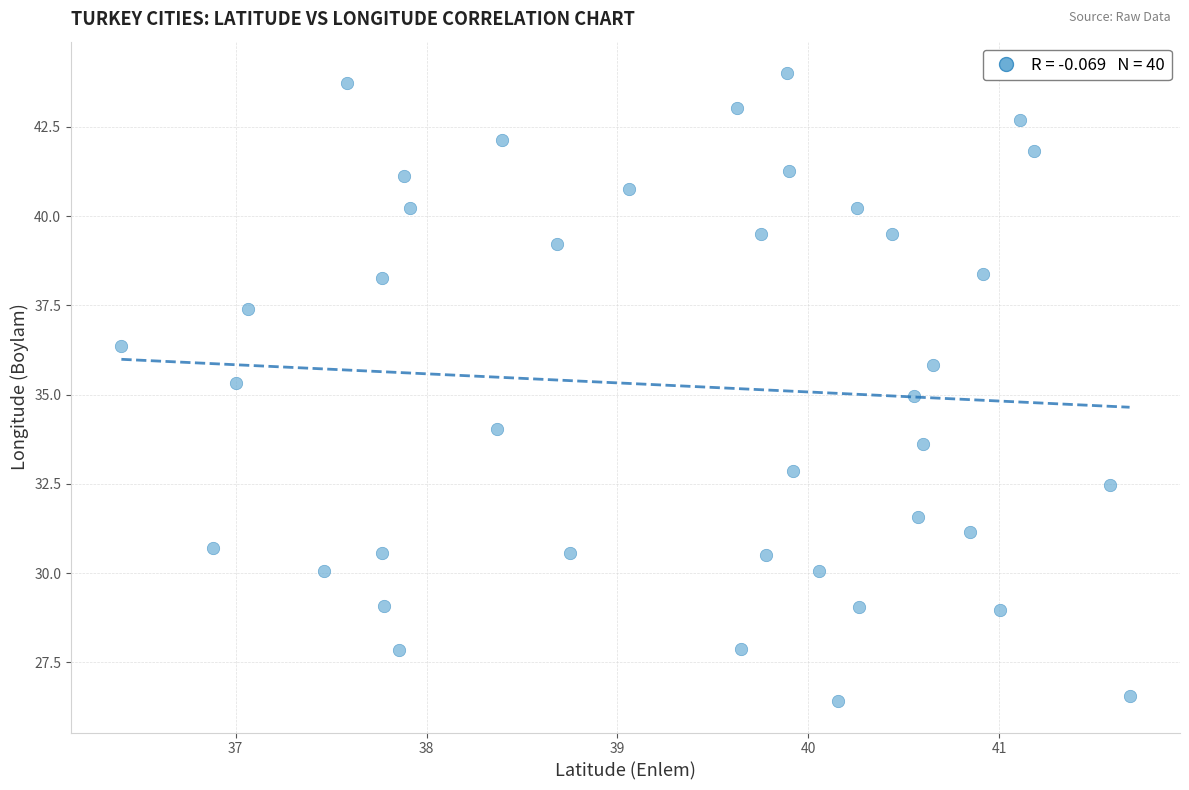

What is the range of Y values (max minus min)?

17.6